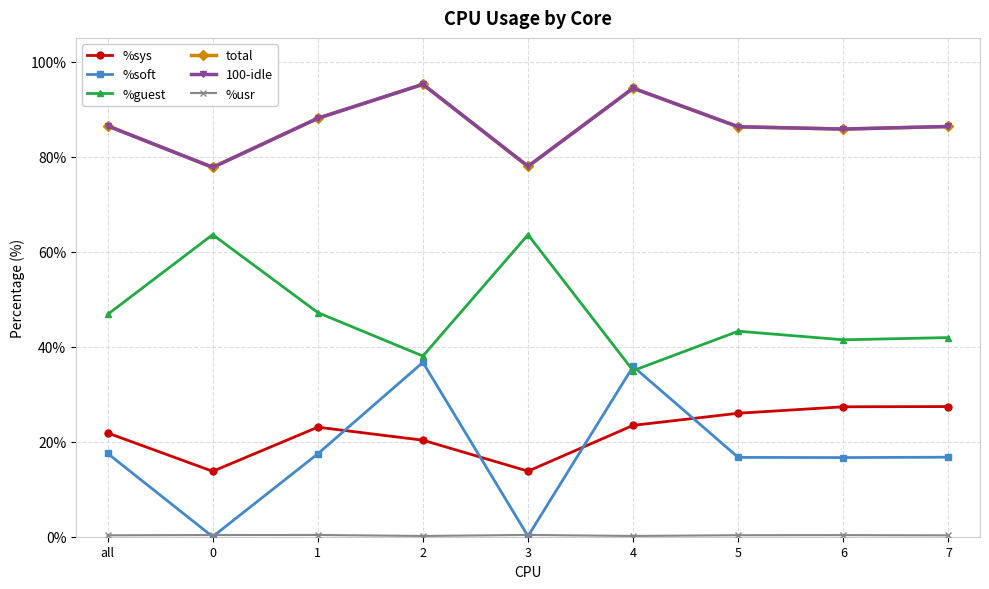

Which series has the widest spread of values?

%soft